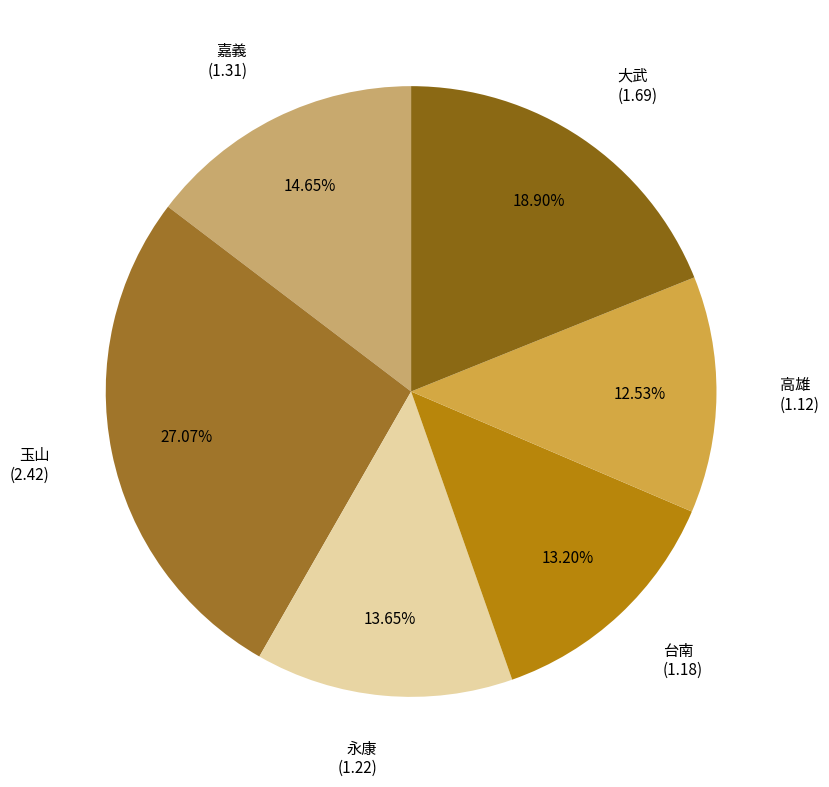

Which slice is the smallest?

高雄